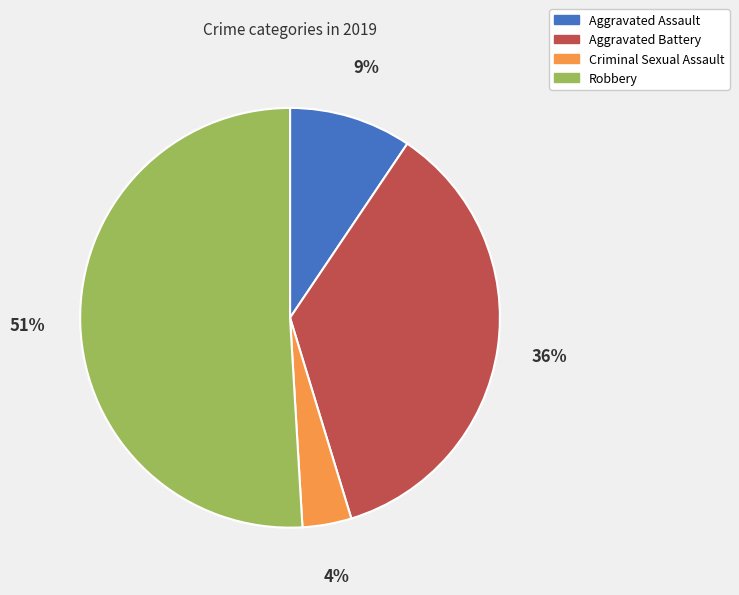

What is the ratio of the value at Criminal Sexual Assault to the value at Aggravated Assault?

0.4